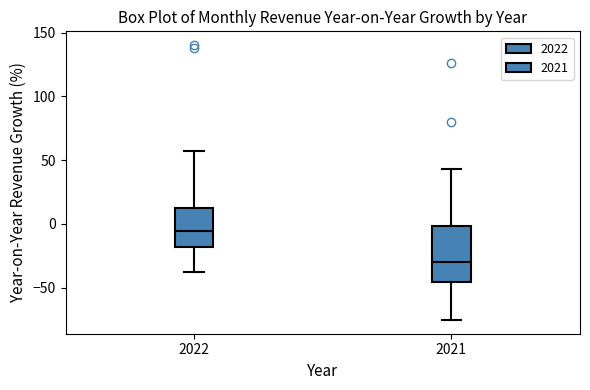

Where does the upper whisker of the box at x = 2022 end on the y-axis? The values are not printed on the chart, so give them approximately, as read against the axis.

55